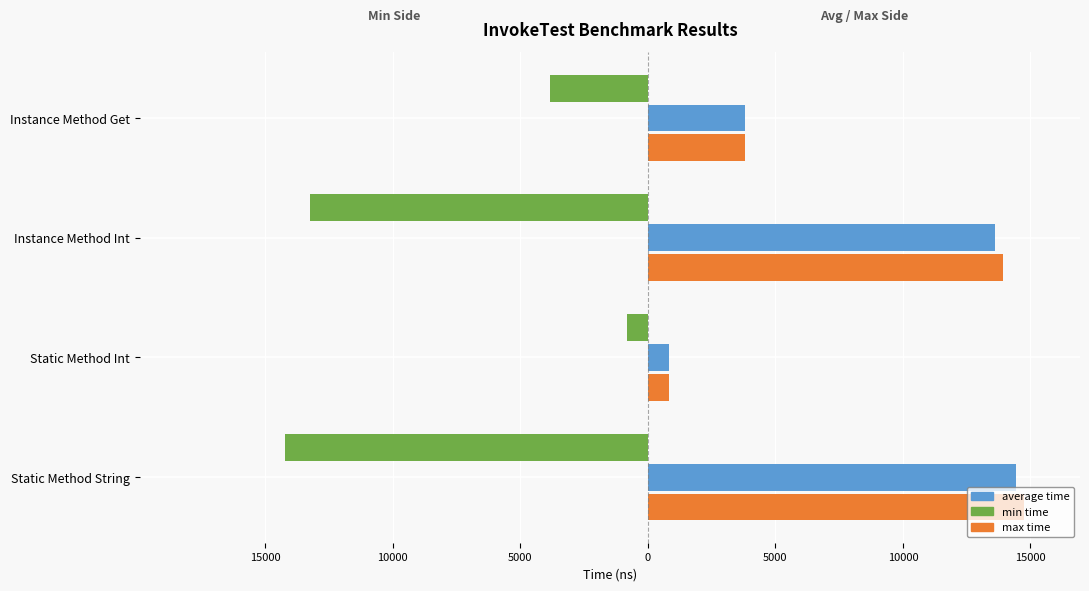

List the series in order of their peak value, lowest first.

min time, average time, max time